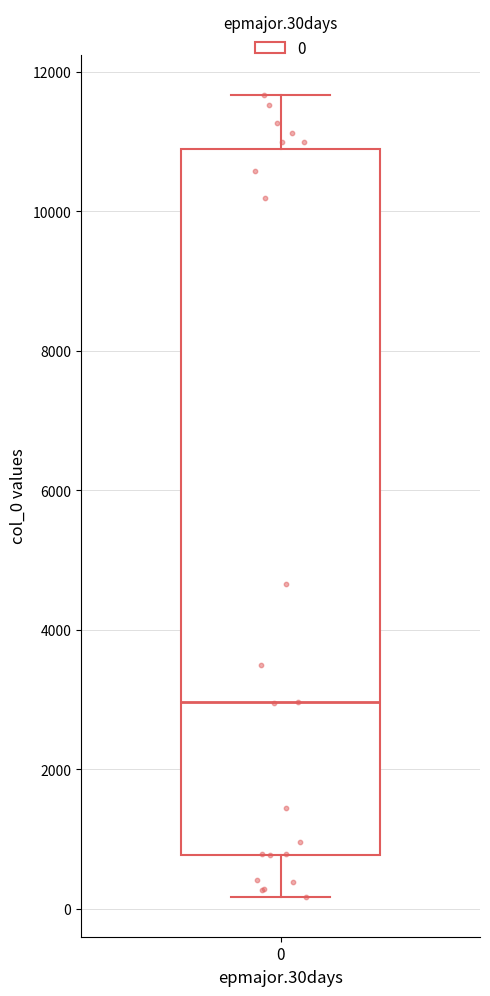

Read this box plot against the y-axis: the position of the median line, the range covered by the box, and the ends of both whiskers. The values are not printed on the chart, so give them approximately, as read against the axis.

median 3000, box 800 to 10800, whiskers 200 to 11600